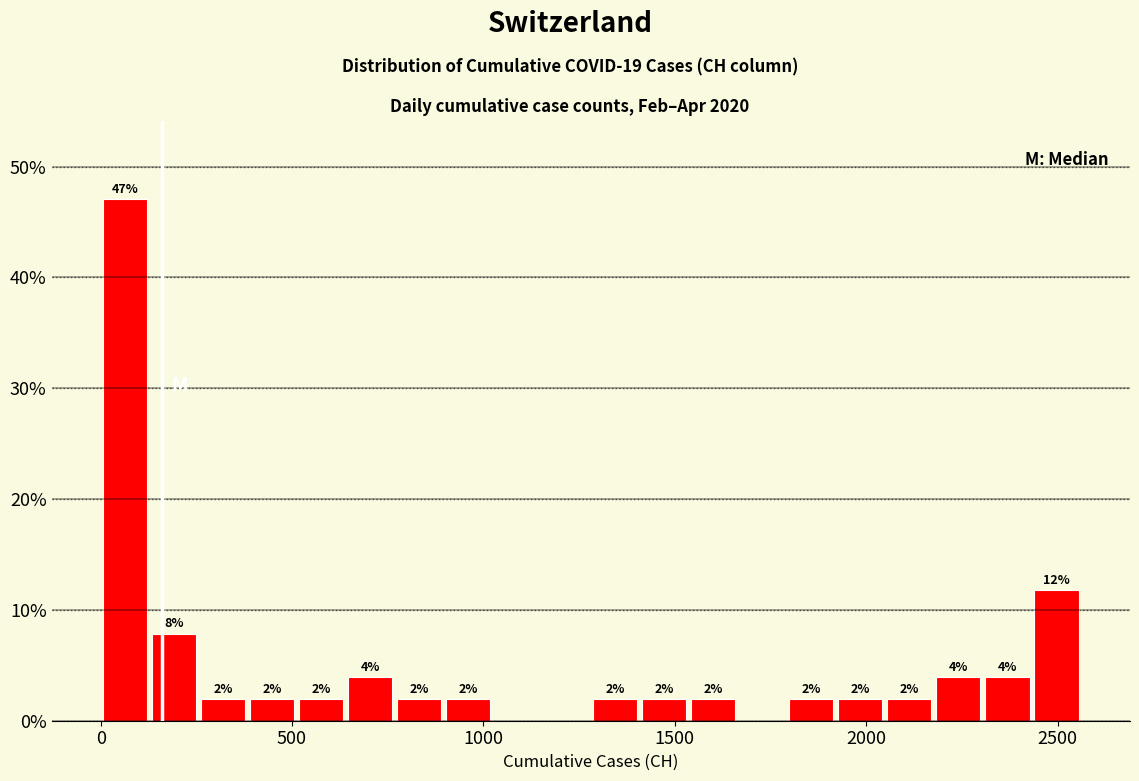

Around what value on the x-axis is the tallest bar? Give the approximate position of its centre, as read against the axis.

50